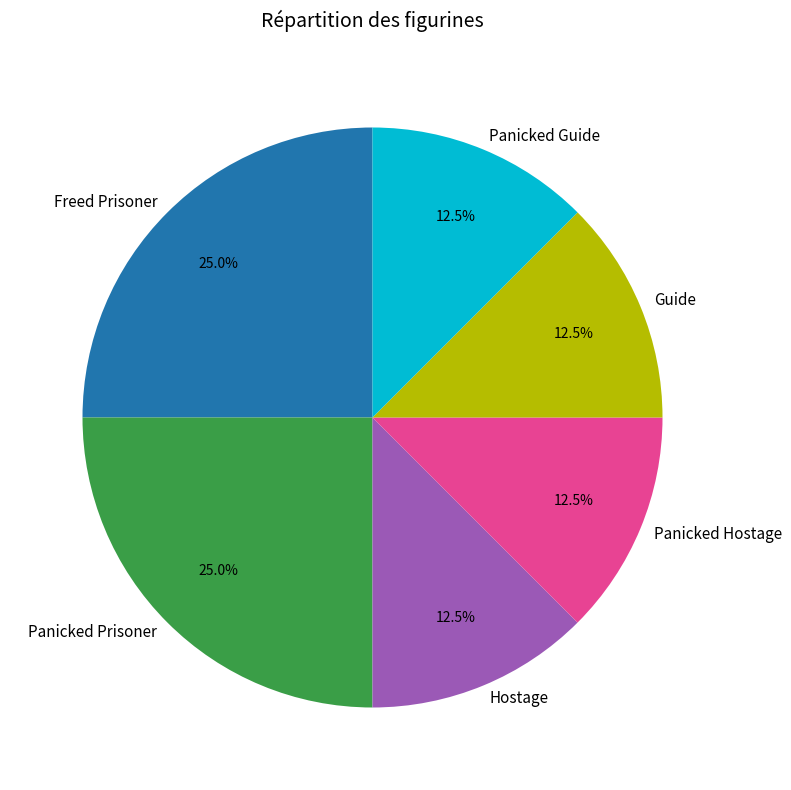

Does any single category account for the majority?

No